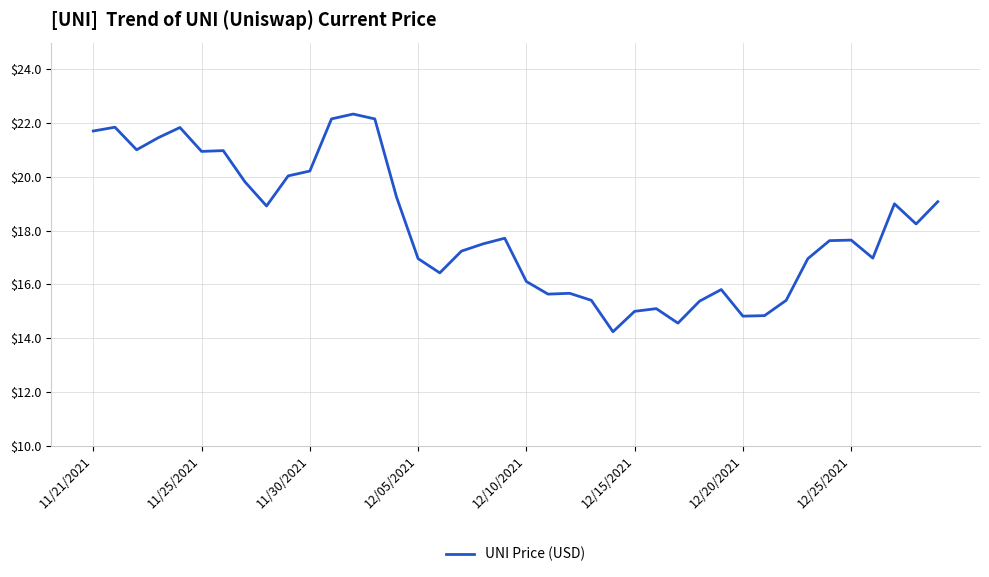

What is the difference between the maximum and minimum values?

8.1